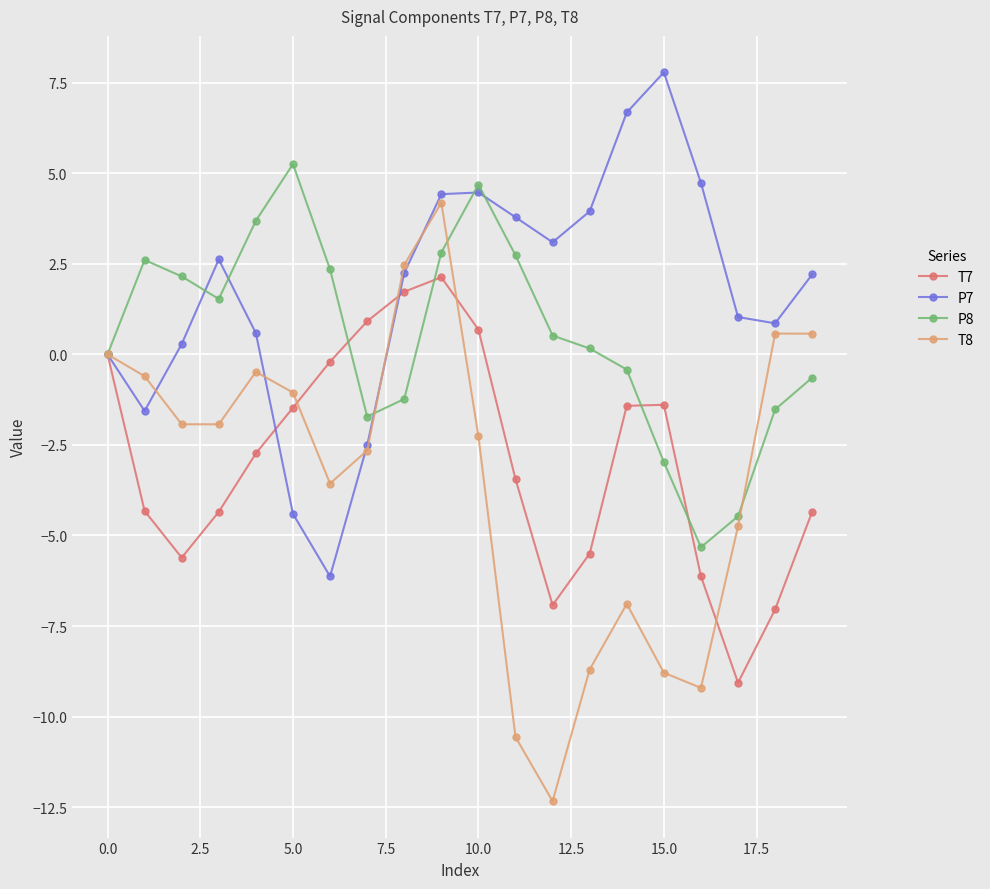

After their last crossing, which series has the higher values: P8 or T7?

P8